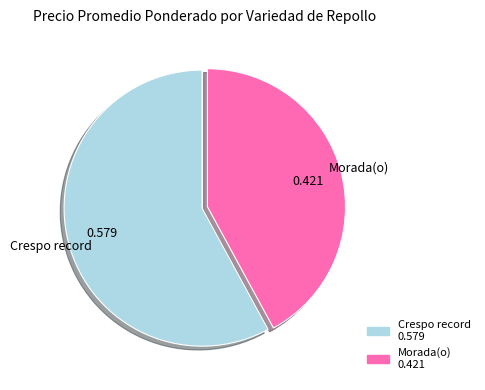

Which has a higher value, Morada(o) or Crespo record?

Crespo record